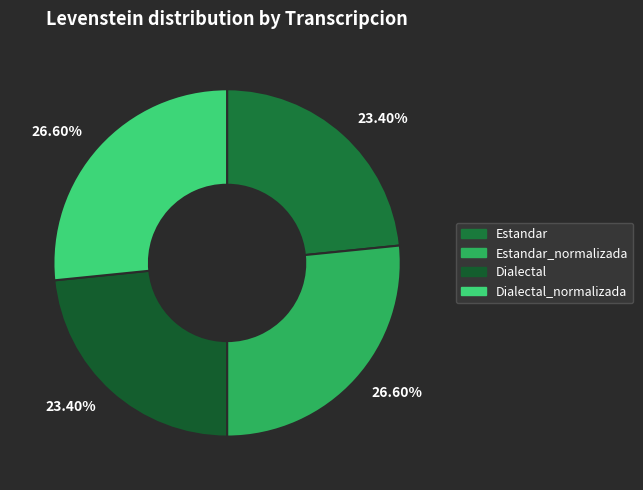

Count the number of slices in the pie.

4